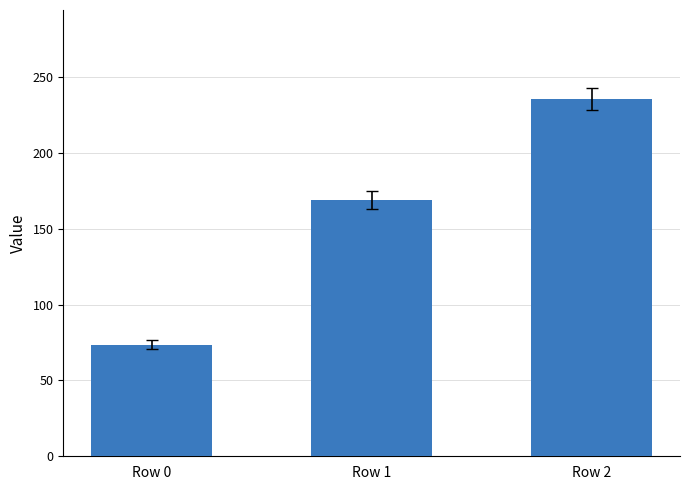

How many series are shown in this chart?

1